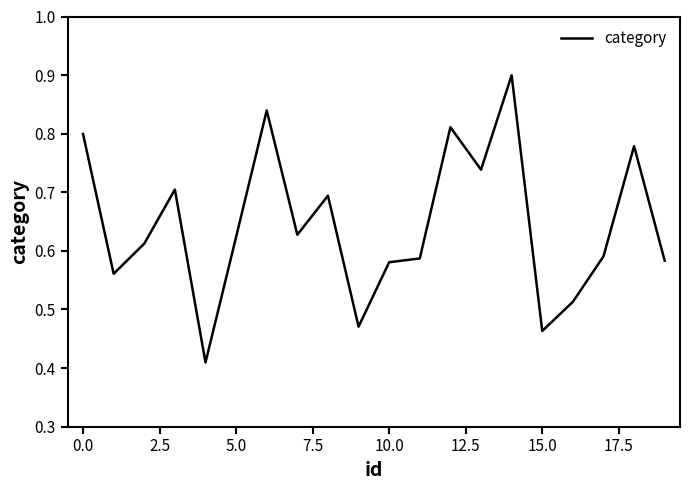

Count the values in the range 0 to 1.

20